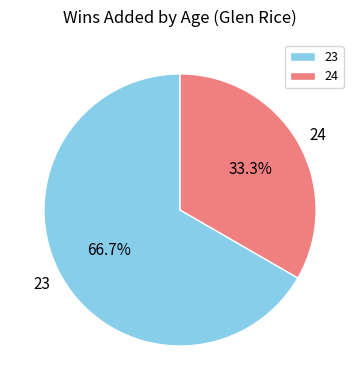

To the nearest percent, what portion does 23 represent?

67%